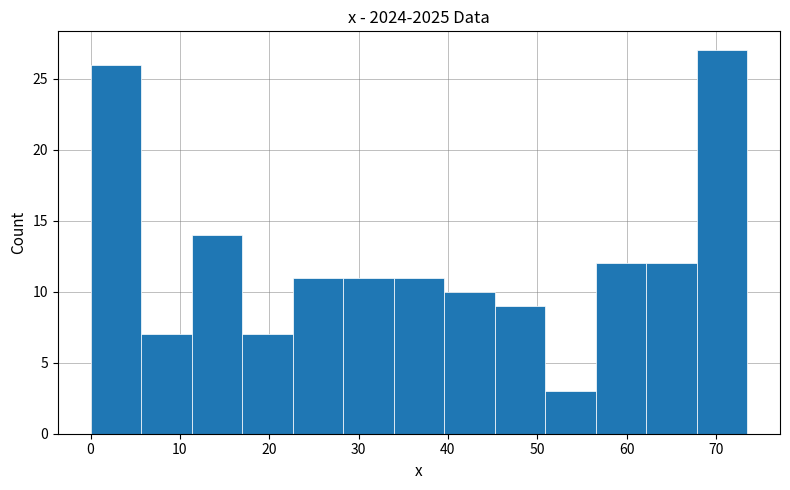

Reading left to right, transcribe this chart: for each bar, give the range it covers on the x-axis and its height. Neither the bar edges nor the heights are printed on the chart, so give them approximately, as read against the axes.

0 to 6: 26
6 to 11: 7
11 to 17: 14
17 to 23: 7
23 to 28: 11
28 to 34: 11
34 to 40: 11
40 to 45: 10
45 to 51: 9
51 to 57: 3
57 to 62: 12
62 to 68: 12
68 to 74: 27